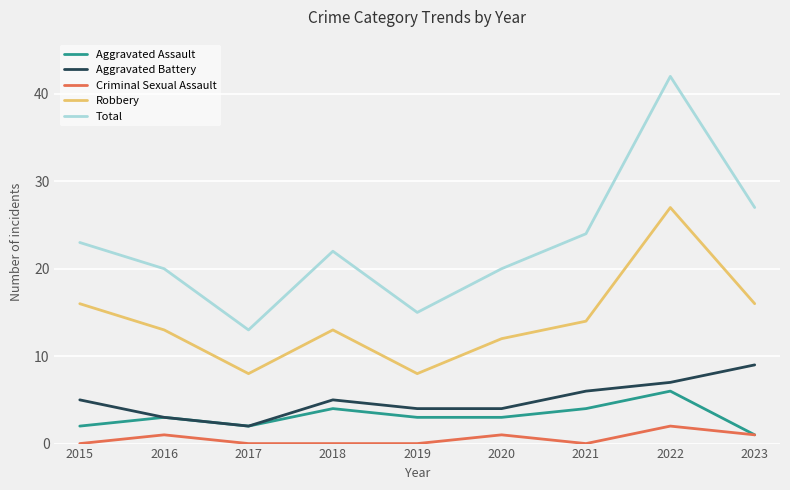

True or false: Total and Aggravated Battery intersect in this chart.

False